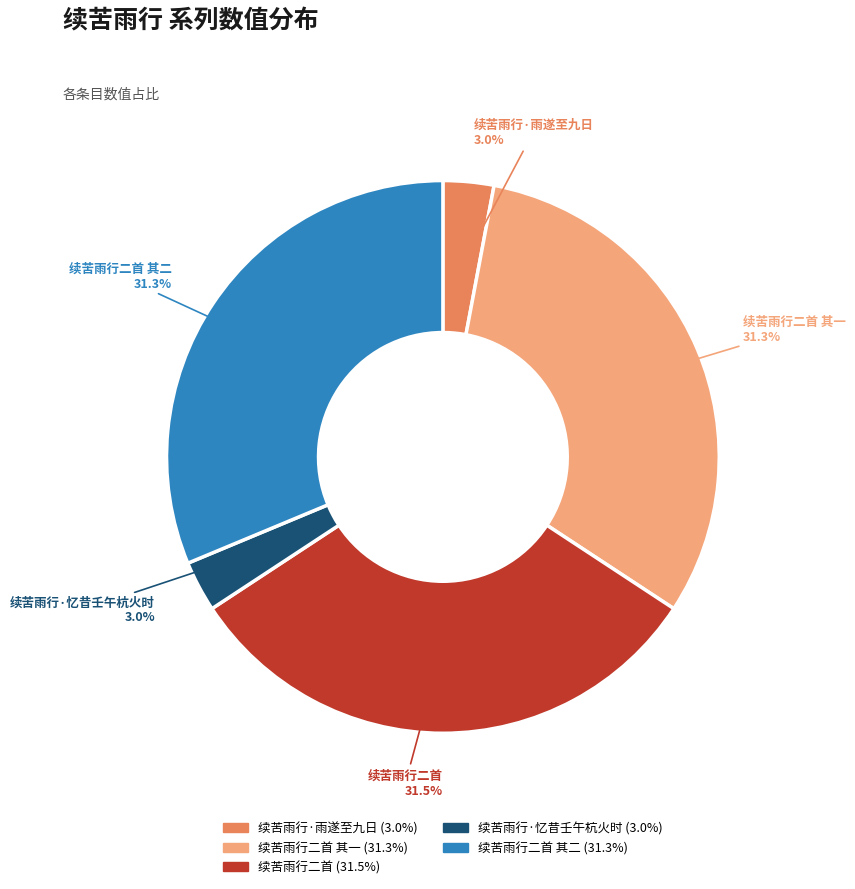

The 续苦雨行·忆昔壬午杭火时 slice represents 3% of the pie. True or false?

True